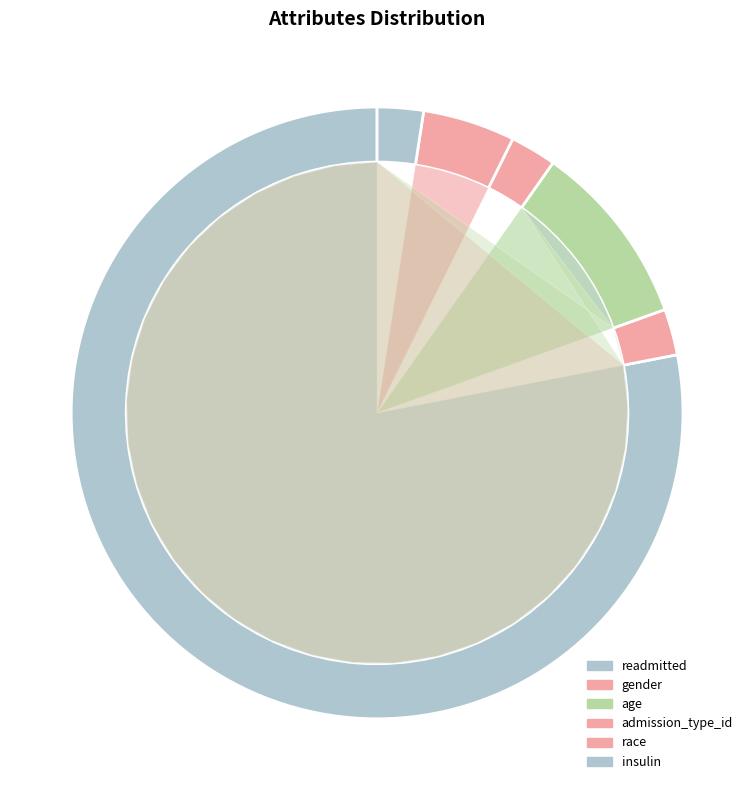

What is the ratio of the value at readmitted to the value at insulin?

32.0